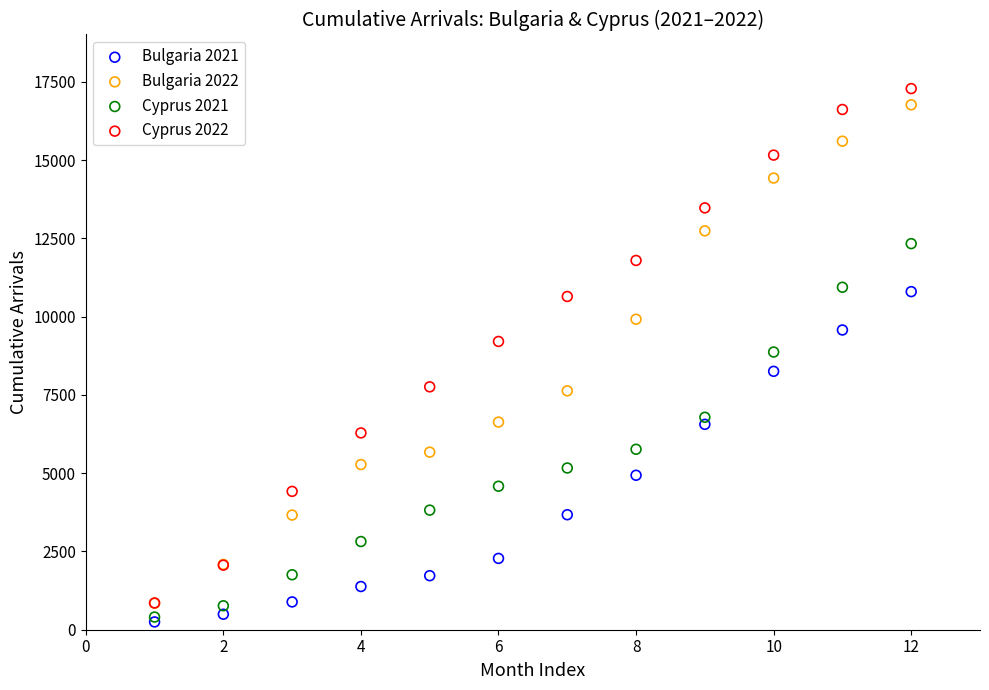

Which series has the widest spread of Y values?

Cyprus 2022